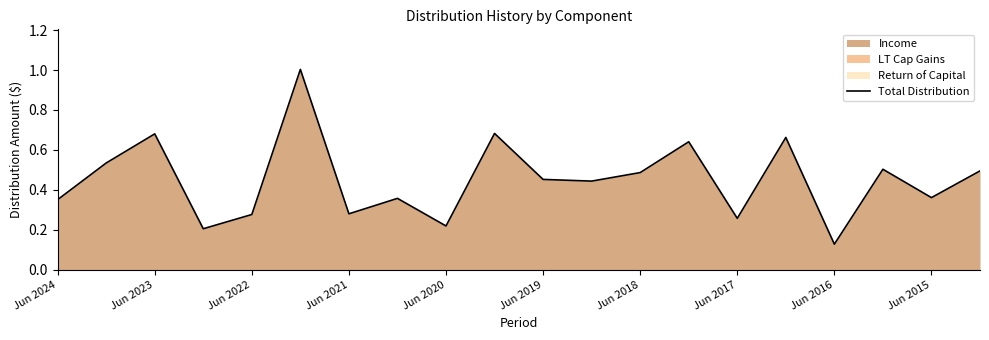

What is the greatest value displayed?

1.0